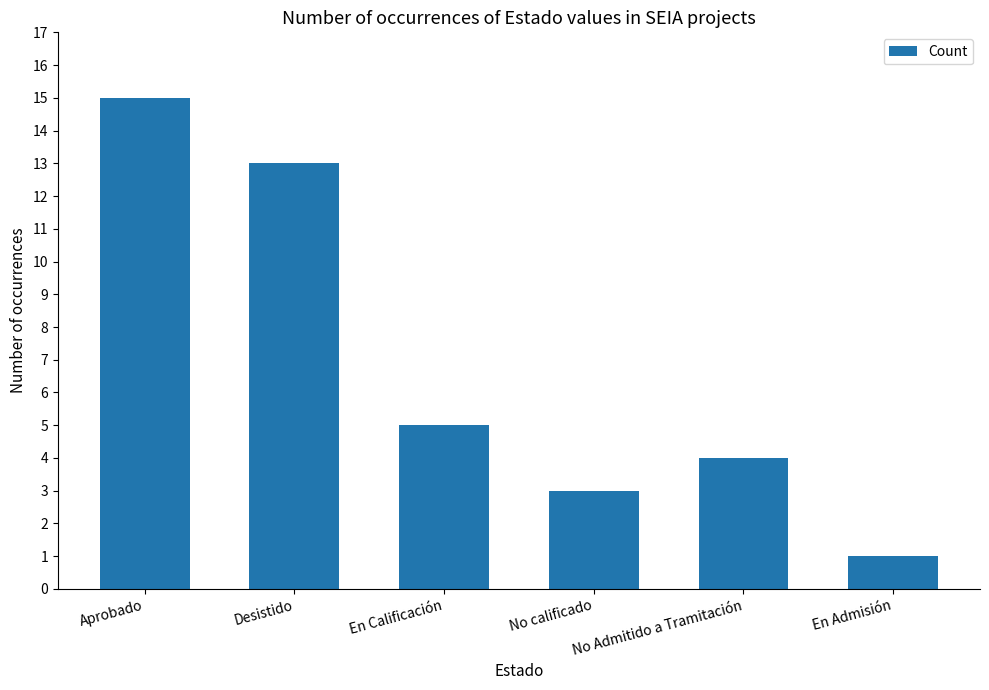

Rank the categories by value from highest to lowest.

Aprobado, Desistido, En Calificación, No Admitido a Tramitación, No calificado, En Admisión